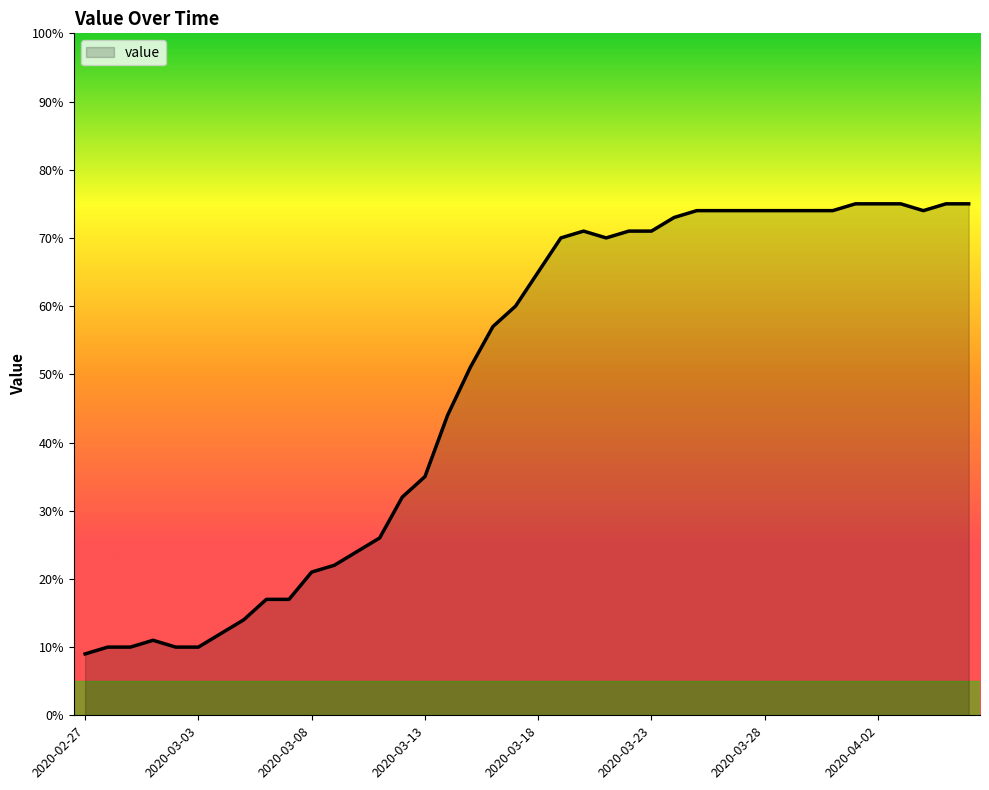

What is the sum of all values?

1950